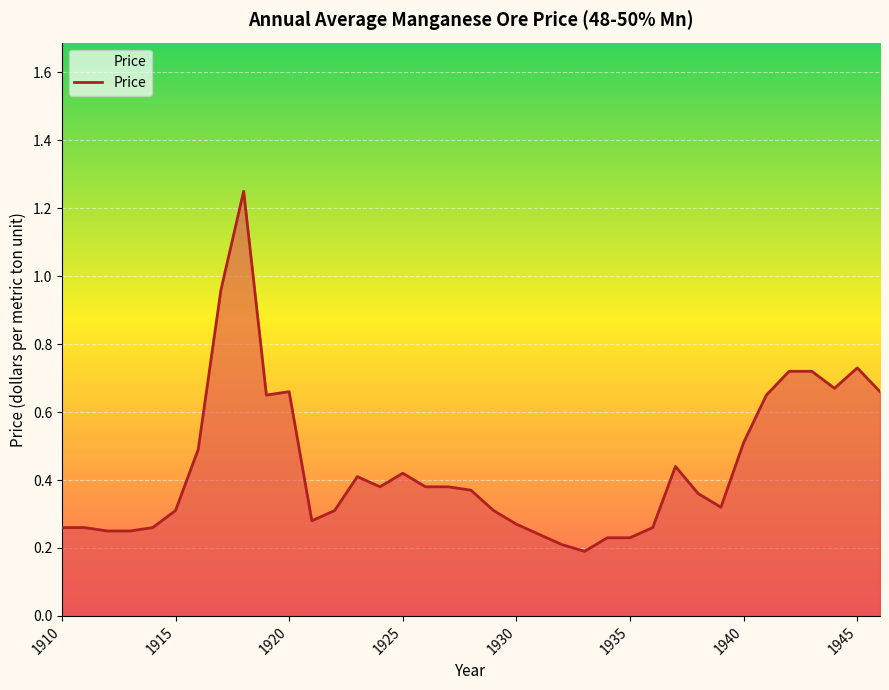

What is the difference between the maximum and minimum values?

1.1